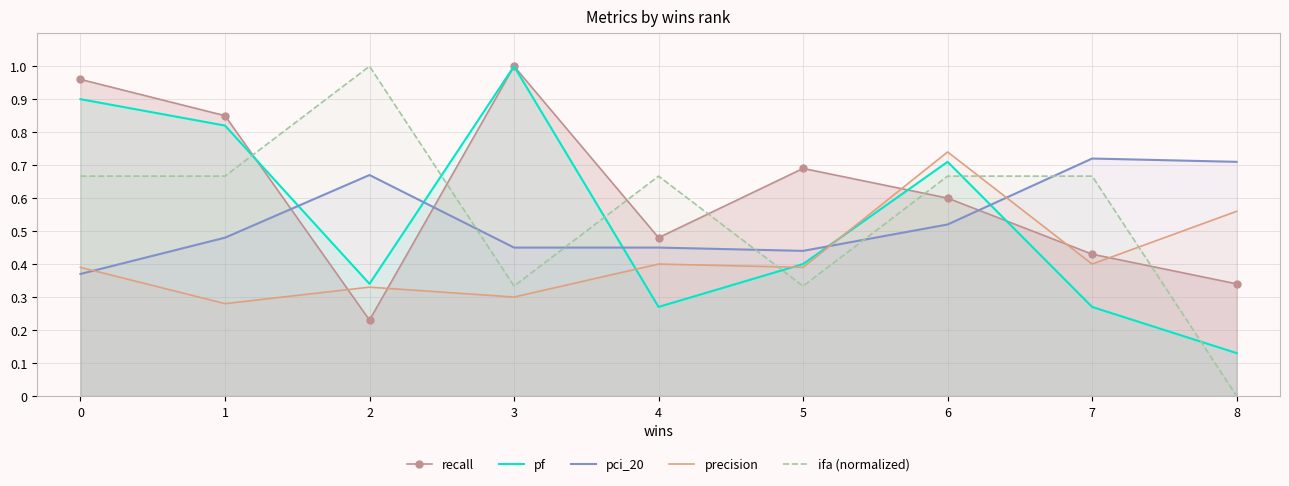

What are all the series names shown in the legend?

recall, pf, pci_20, precision, ifa (normalized)